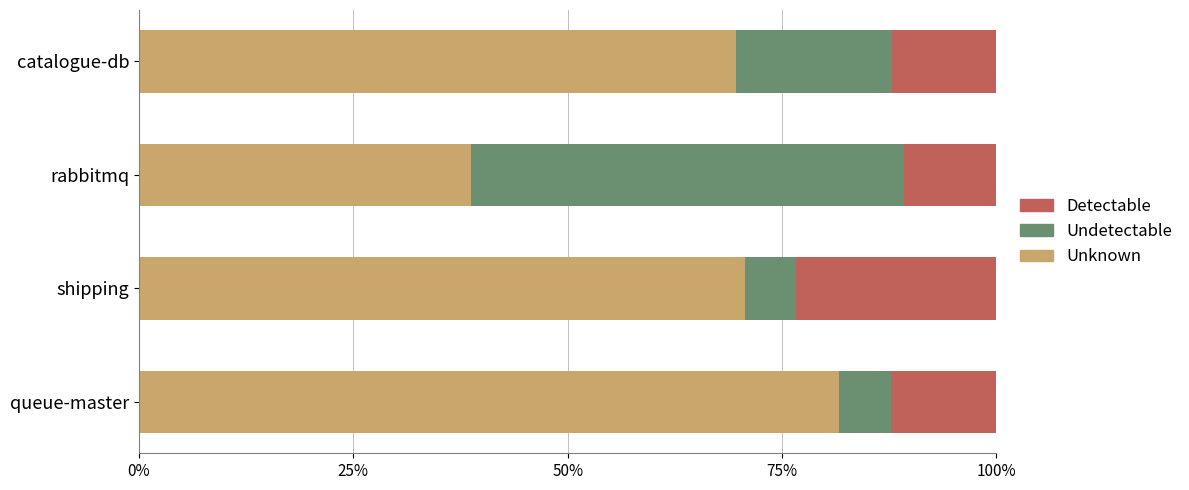

What is the maximum value for Unknown?

81.6